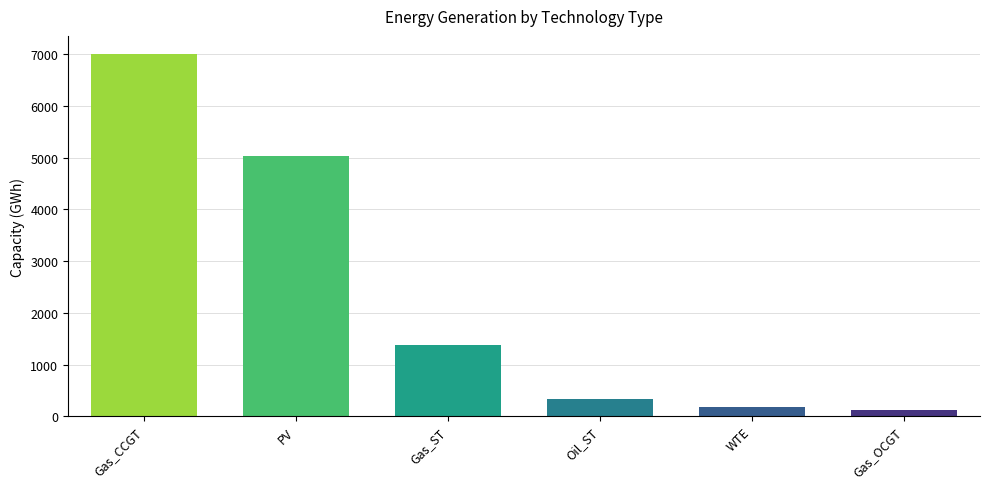

How many series are shown in this chart?

1